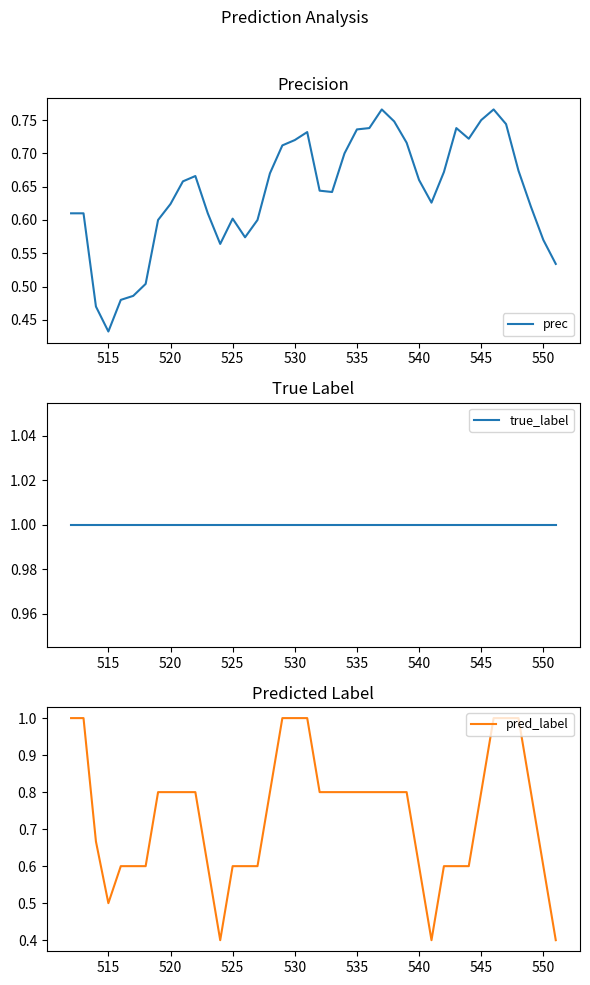

What is the lowest value of the pred_label series?

0.4